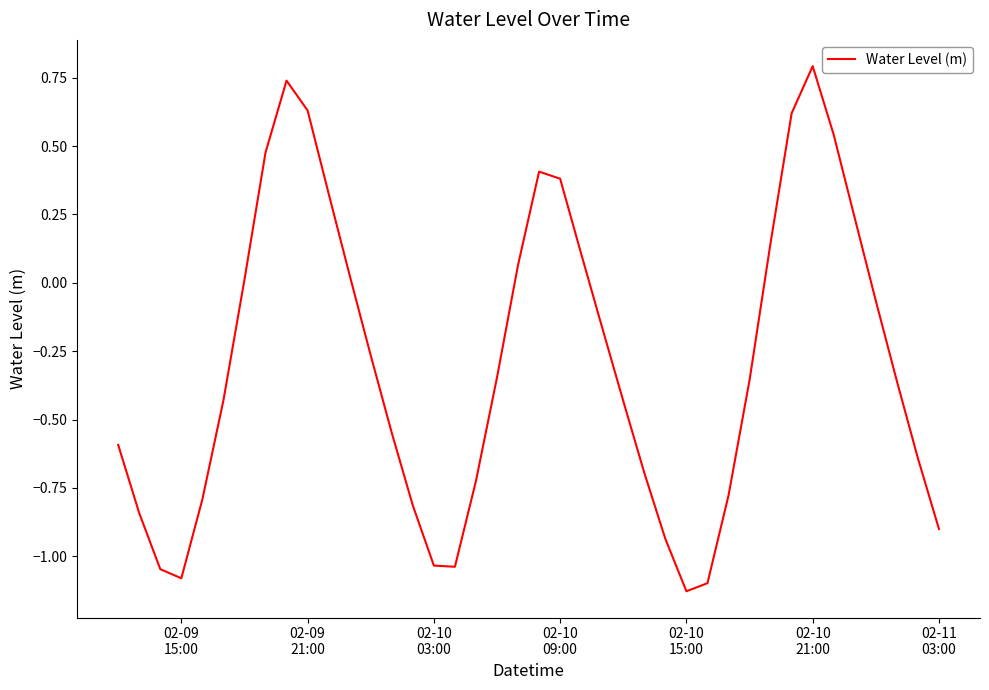

Does the chart have visible grid lines?

No